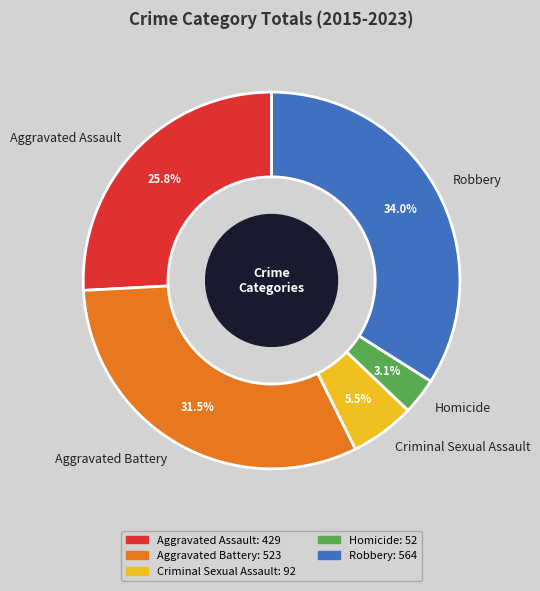

What percentage is NOT represented by Aggravated Battery?

68.5%